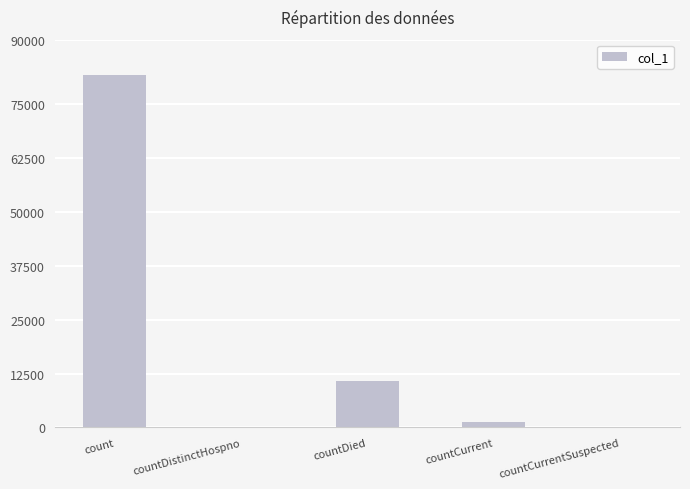

Reading left to right, what are all the values shown in this chart?

81766	0	10751	1382	0